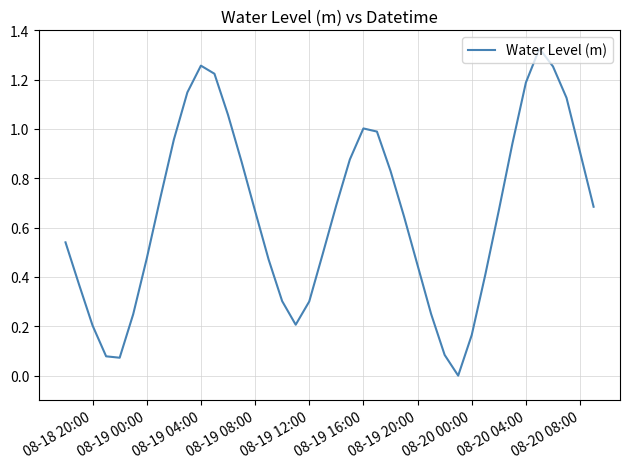

How many points are higher than both their immediate neighbors (excluding endpoints)?

3